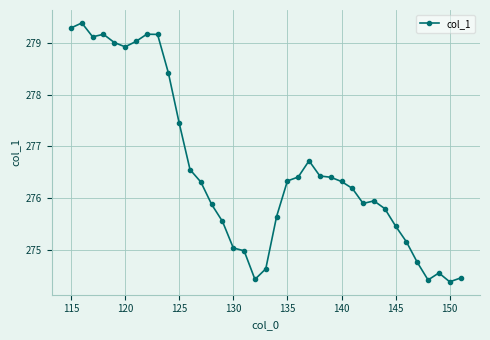

What is the value of the 4th point from the left?

279.2